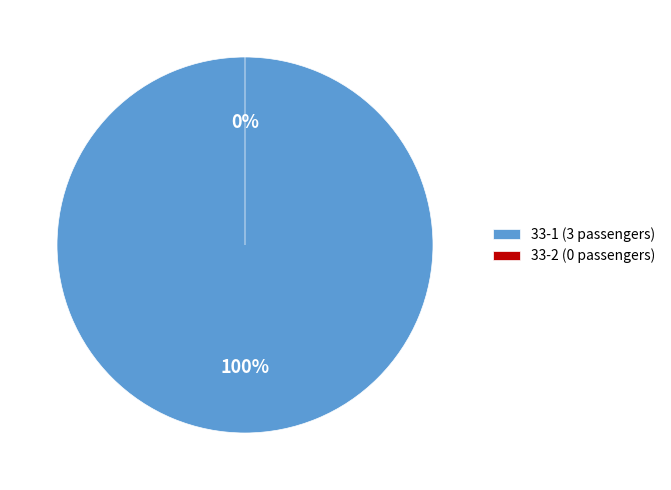

Rank the categories by value from highest to lowest.

33-1, 33-2